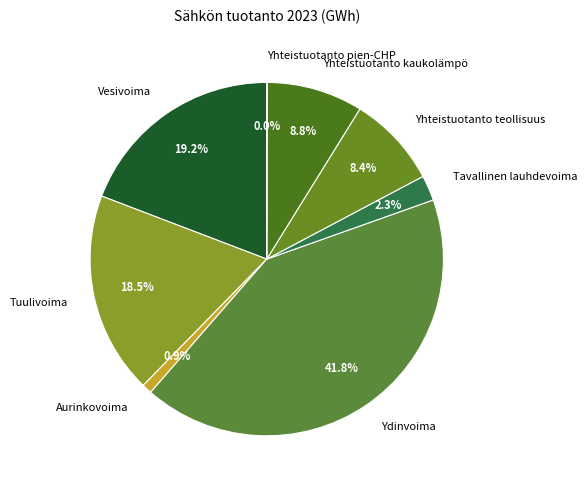

Is there a majority slice in this chart?

No